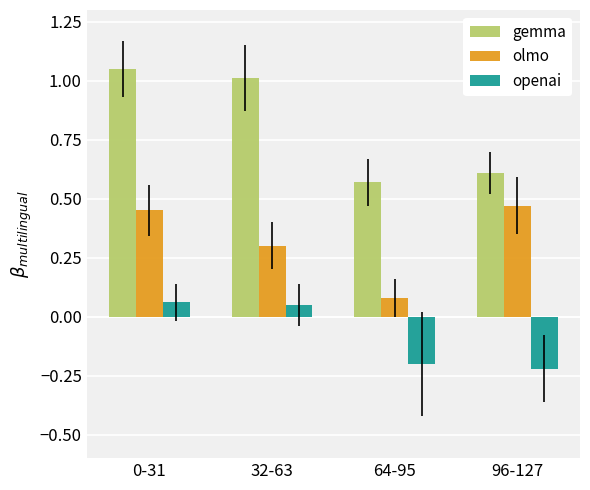

What is the label of the 2nd bar from the right?

64-95